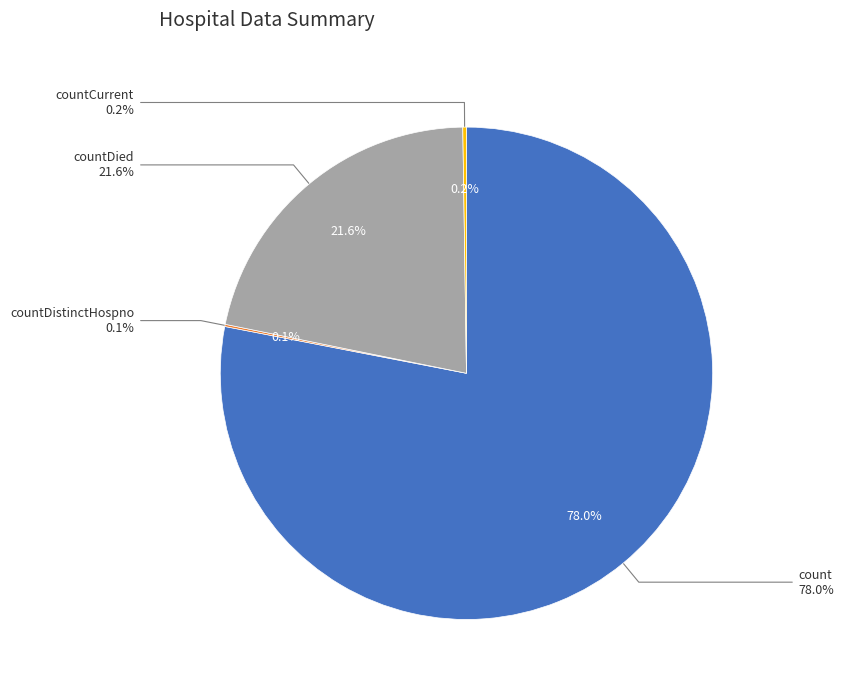

Does countCurrentSuspected account for over 50% of the chart?

No